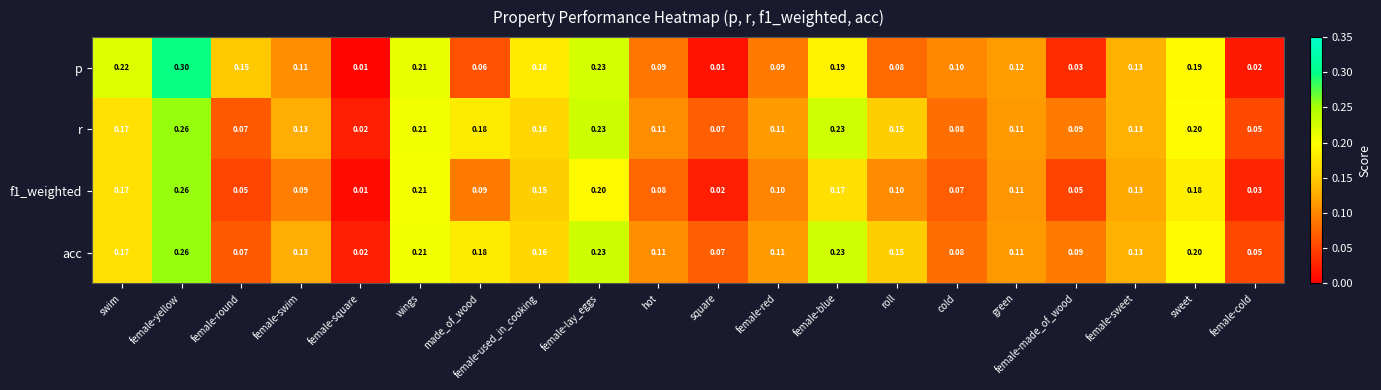

At how many categories does at least one series exceed 0?

20